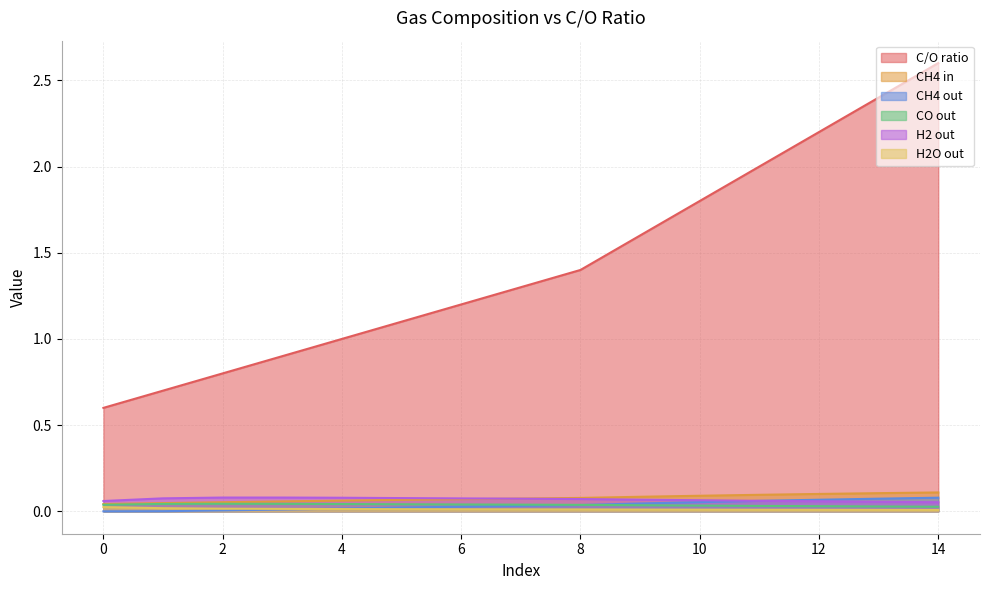

Does the chart have visible grid lines?

Yes